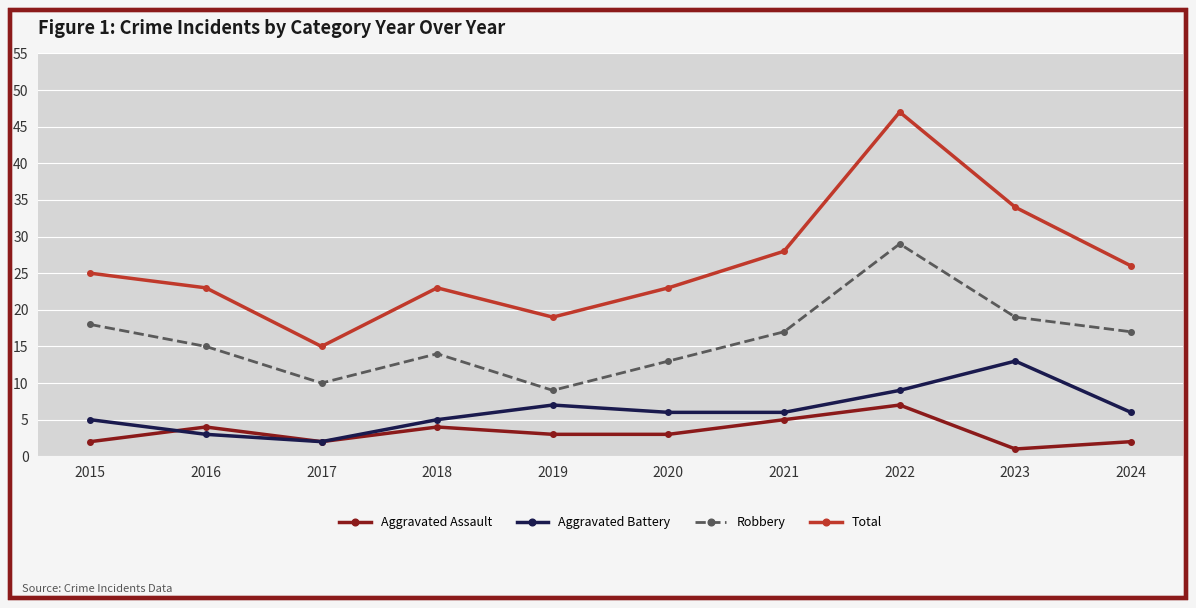

In Robbery, how many points are higher than both neighbors (excluding endpoints)?

2